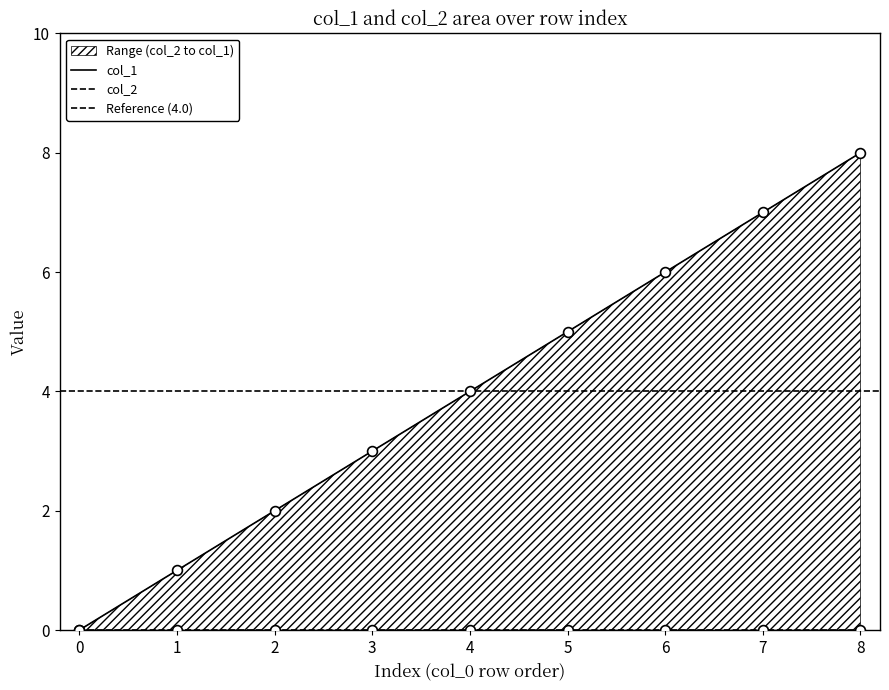

What is the ratio of the value at 2 to the value at 4?

0.5